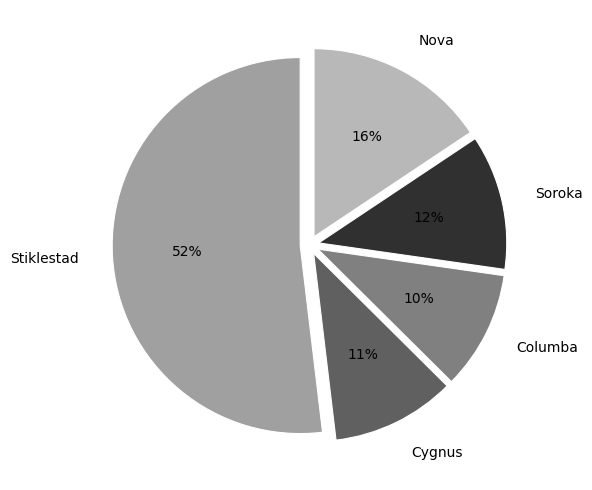

Is the sum of Nova and Soroka greater than half?

No